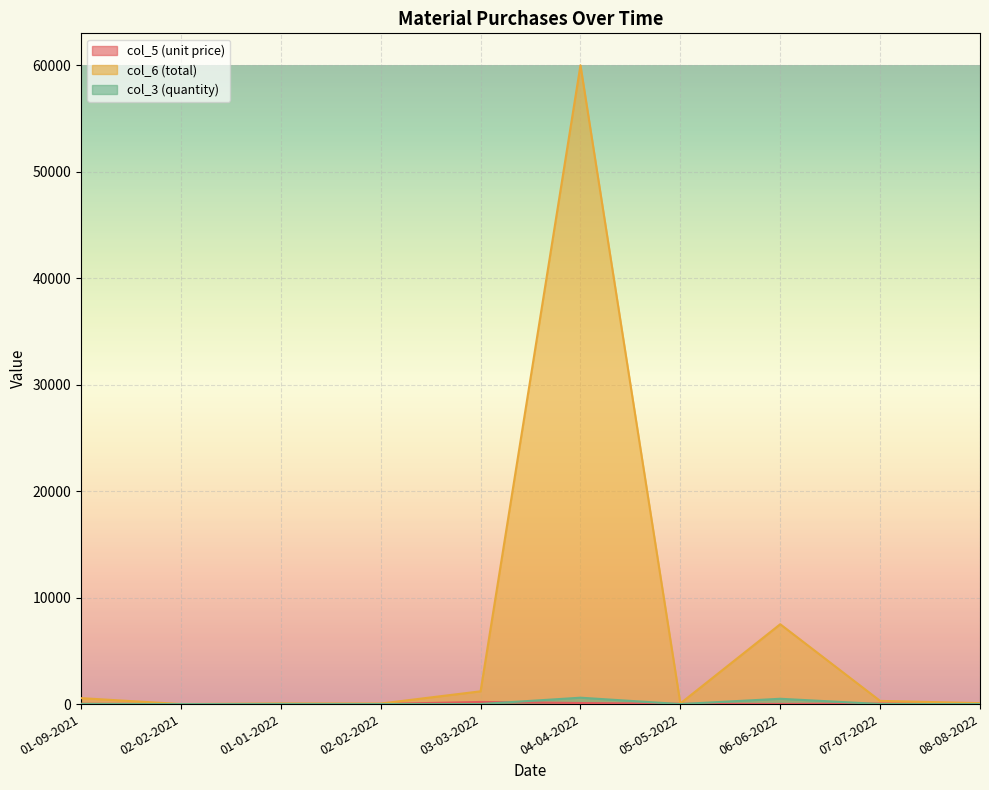

Reading left to right, list all the values displayed in this chart.

col_5 (unit price): 28	2	5	10	200	100	30	15	50	45
col_6 (total): 560	4	60	50	1200	60000	60	7500	300	90
col_3 (quantity): 20	2	12	5	6	600	2	500	6	2